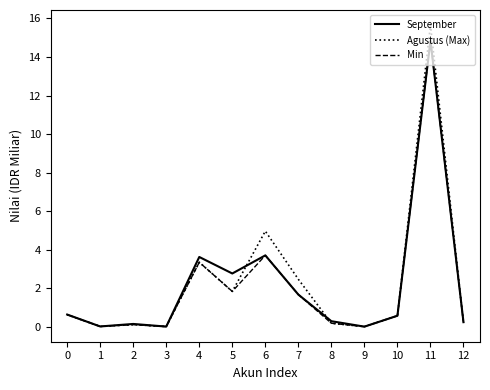

How many series are shown in this chart?

3